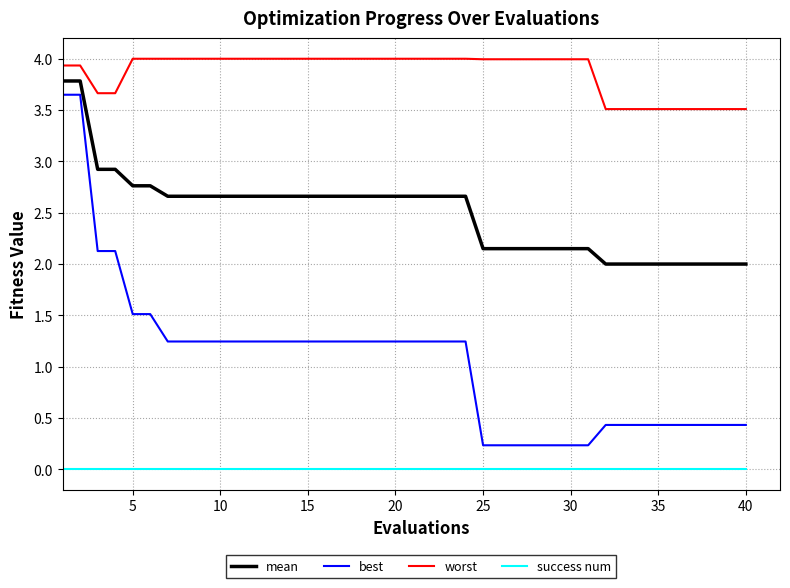

Which series has the widest spread of values?

best